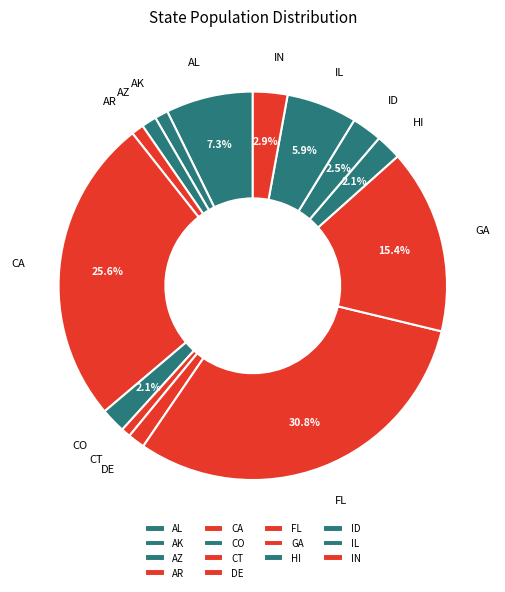

How many segments does this pie chart have?

14